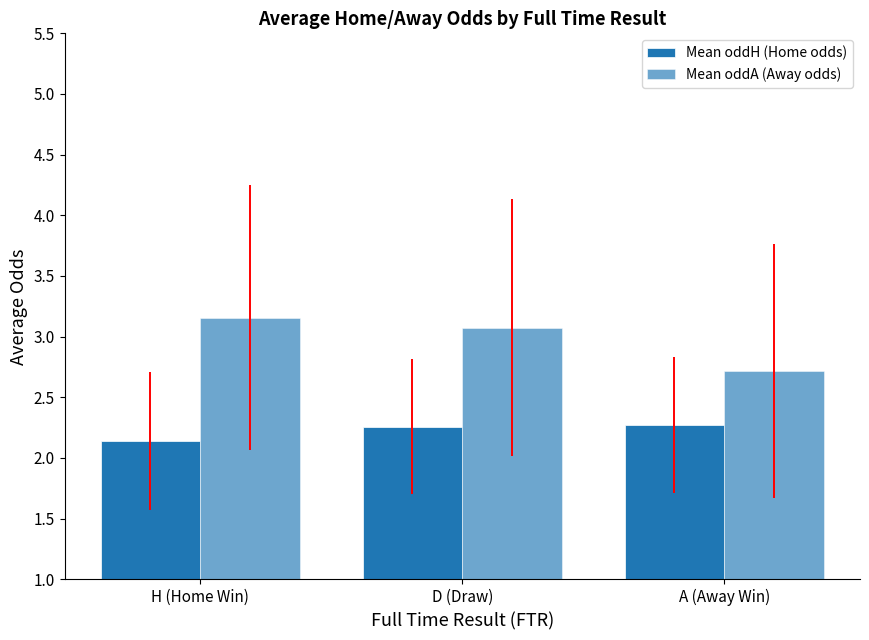

What is the sum of the Mean oddA (Away odds) values at A (Away Win) and D (Draw)?

5.8